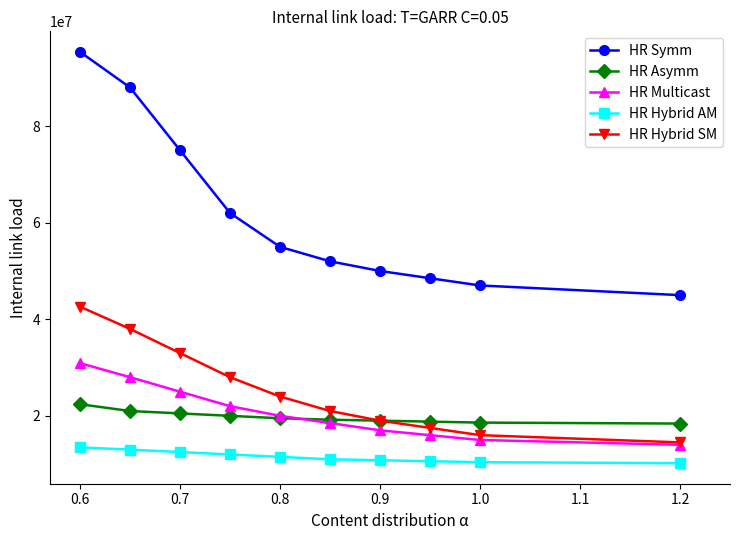

What is the maximum value shown in the chart?

95372781